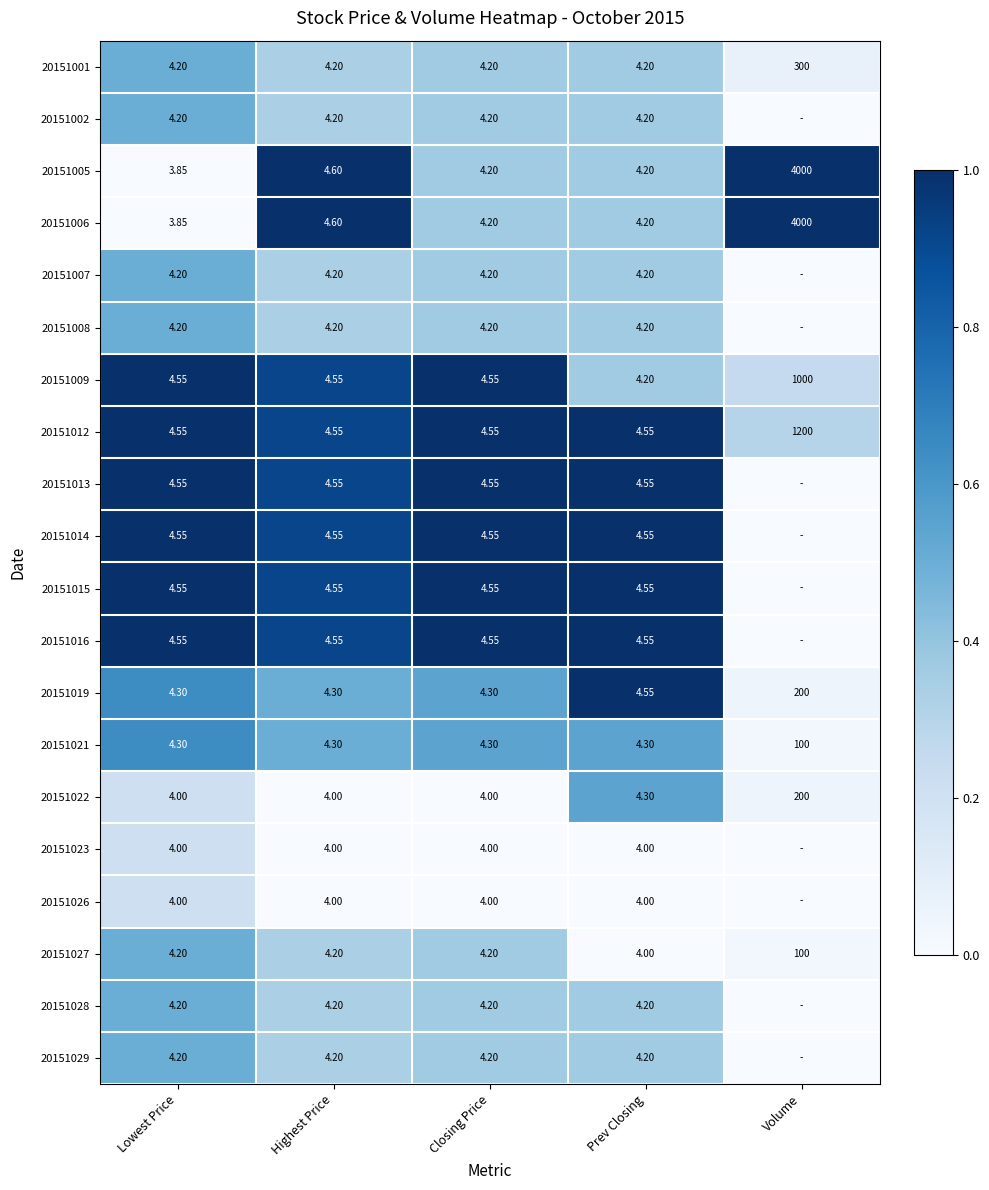

True or false: 20151007 has a value of 0.3 at Highest Price.

True